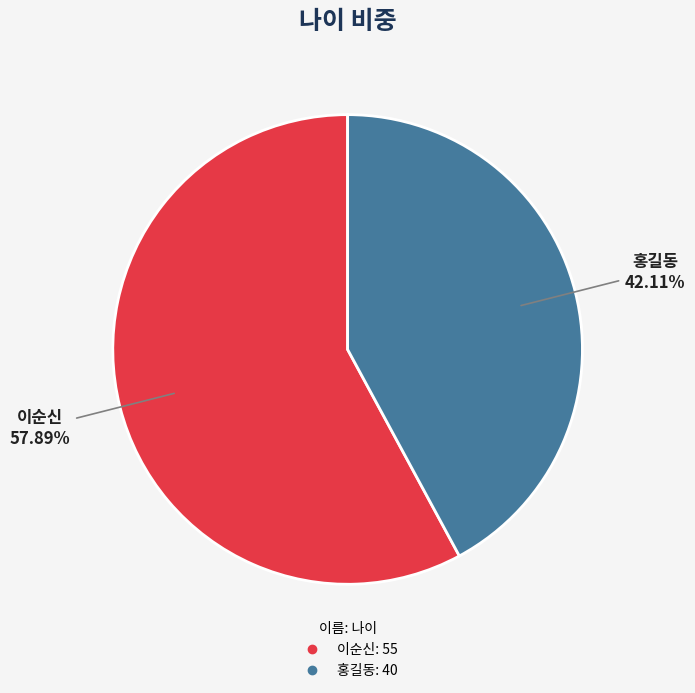

The 홍길동 slice represents 30% of the pie. True or false?

False